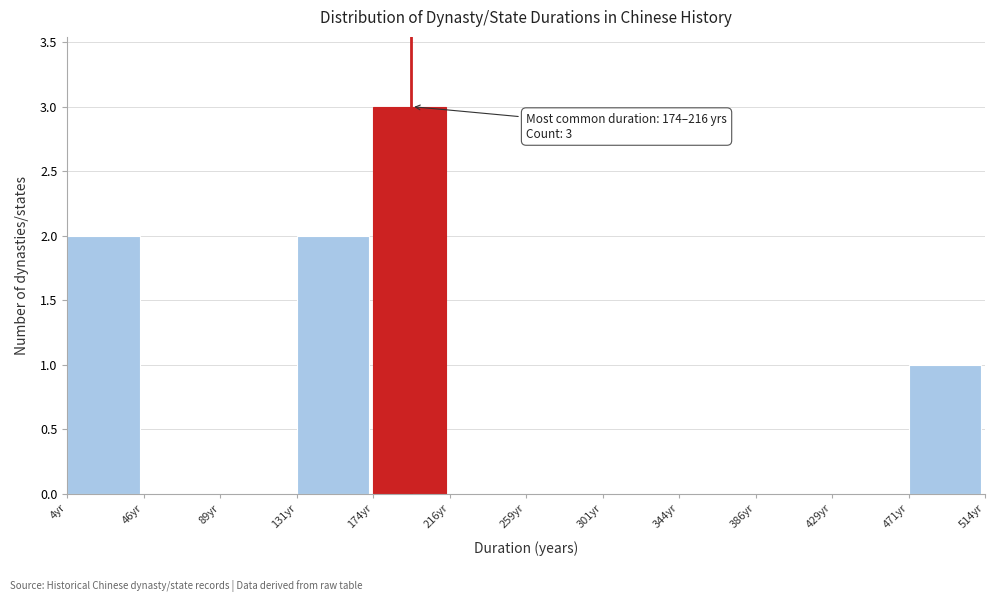

Which range on the x-axis has the tallest bar?

174.0 to 216.5